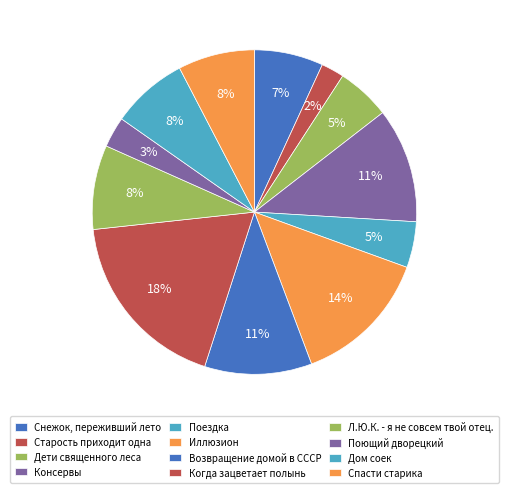

Does Возвращение домой в СССР represent more than half of the total?

No